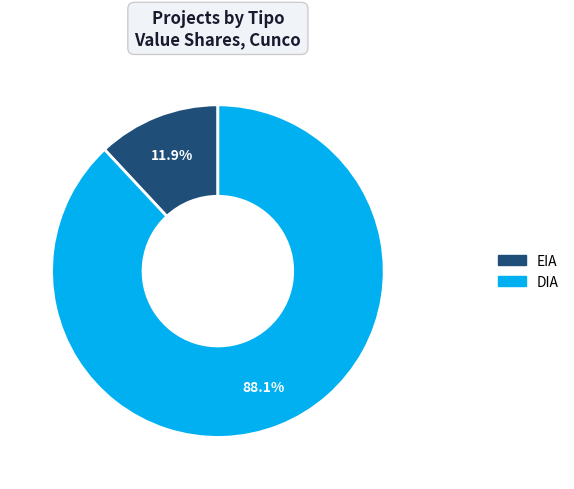

To the nearest percent, what is the difference between the DIA and EIA slice percentages?

76%